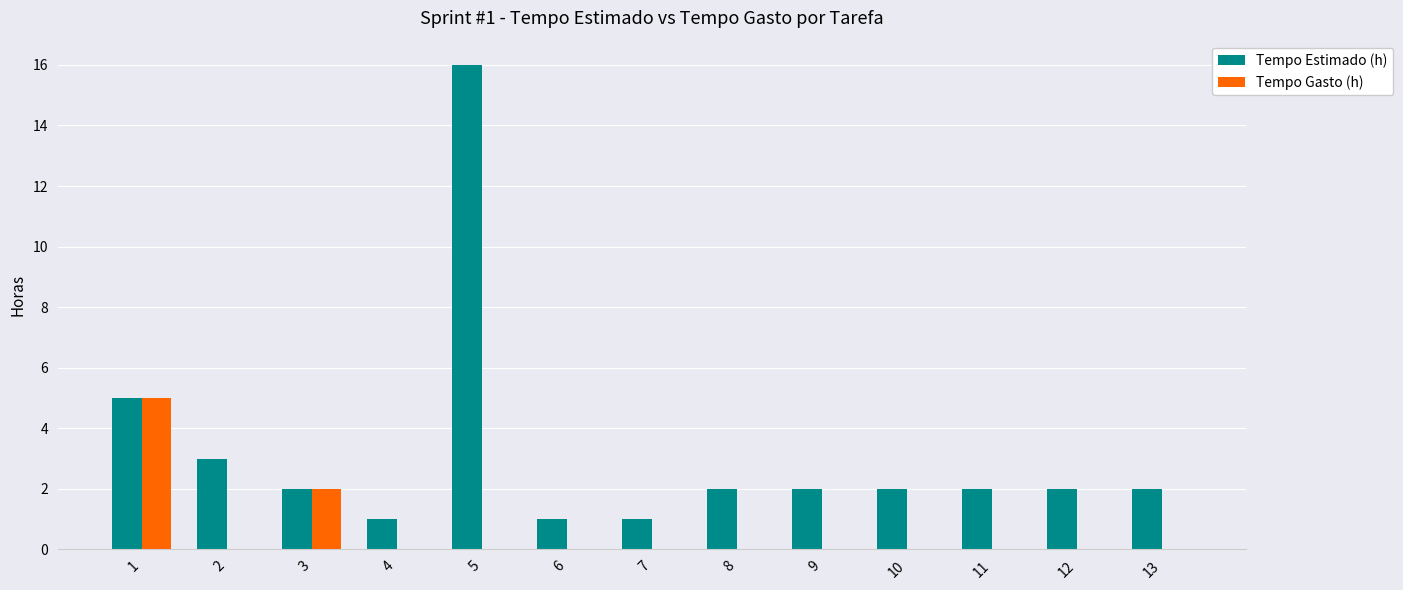

What are all the series names shown in the legend?

Tempo Estimado (h), Tempo Gasto (h)